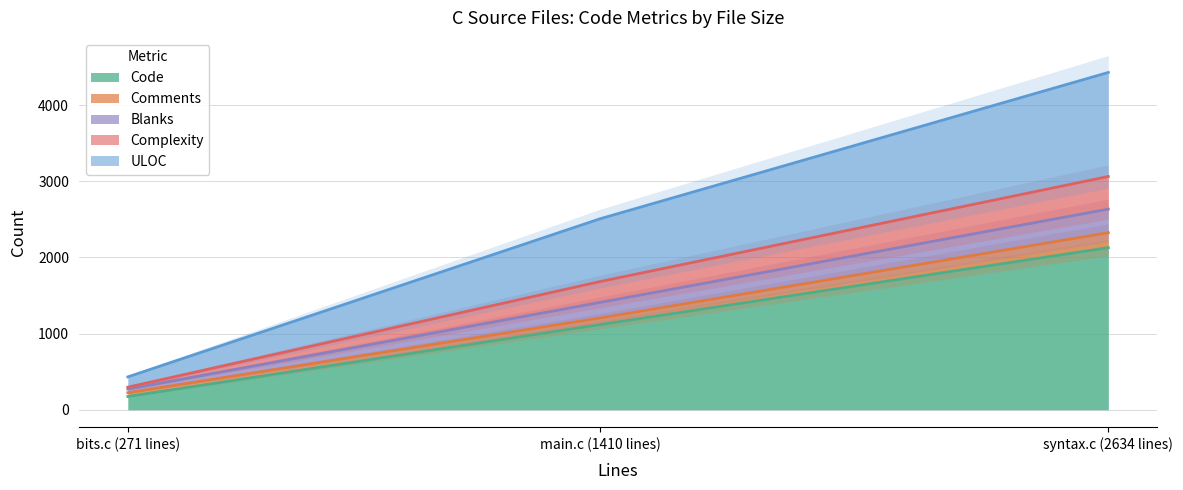

The value of Blanks at main.c (1410 lines) is 1205. True or false?

True